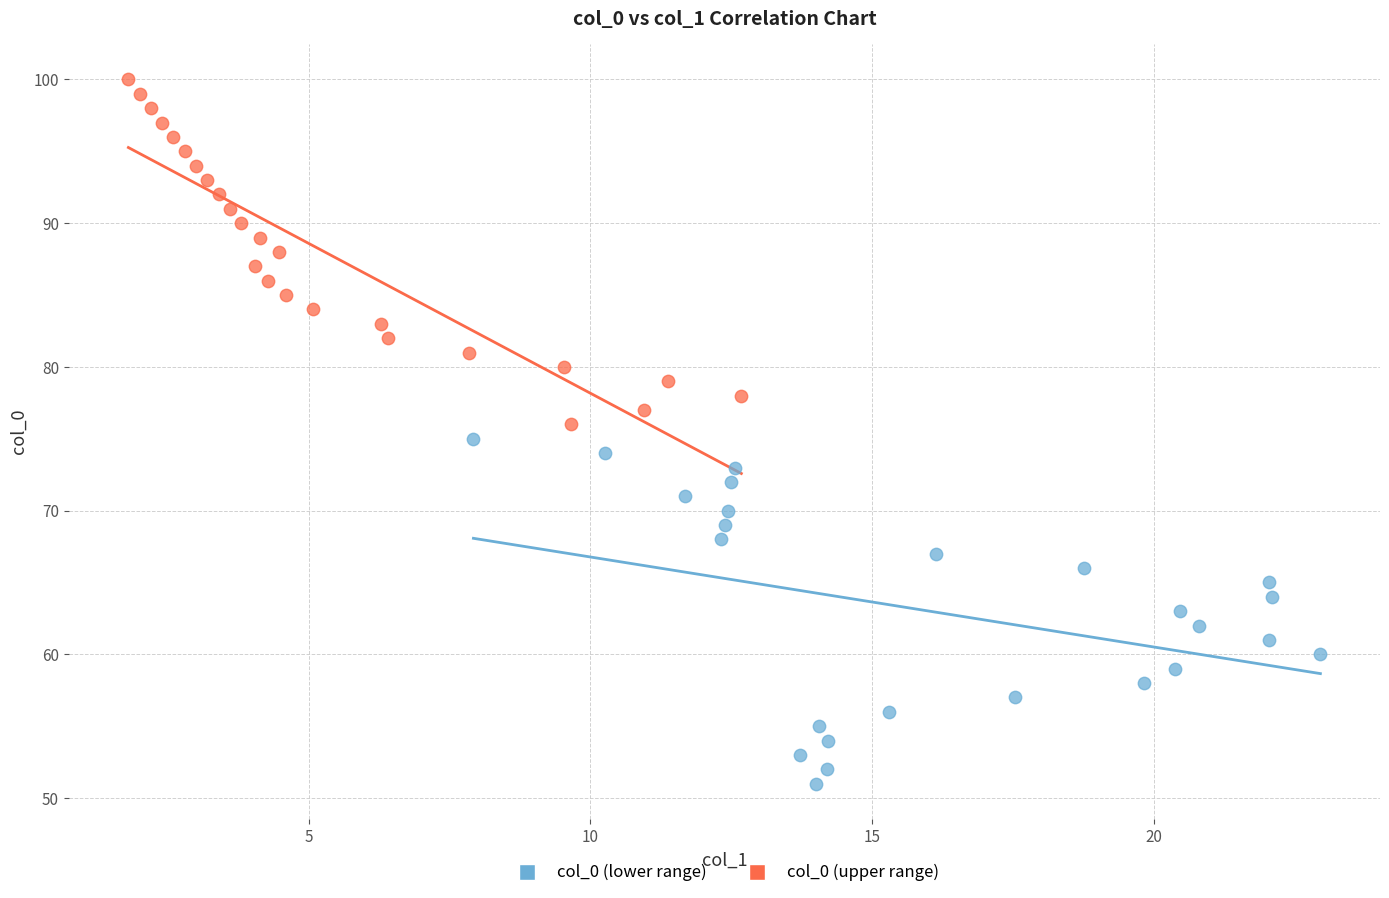

Which series contains the highest Y value?

col_0 (upper range)